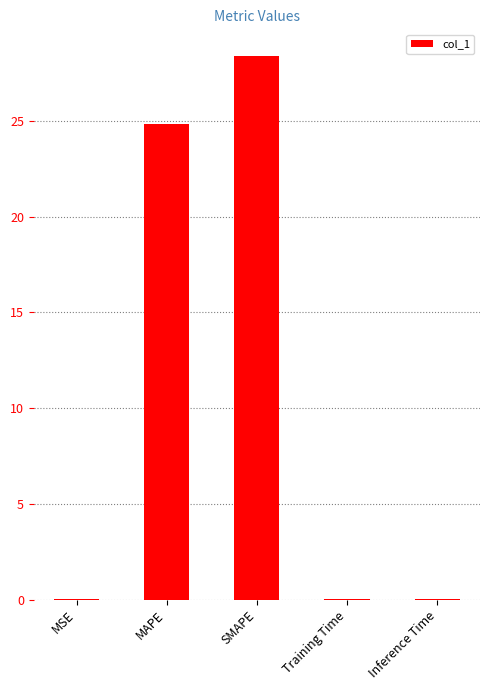

The value at Training Time is 0.0. True or false?

True